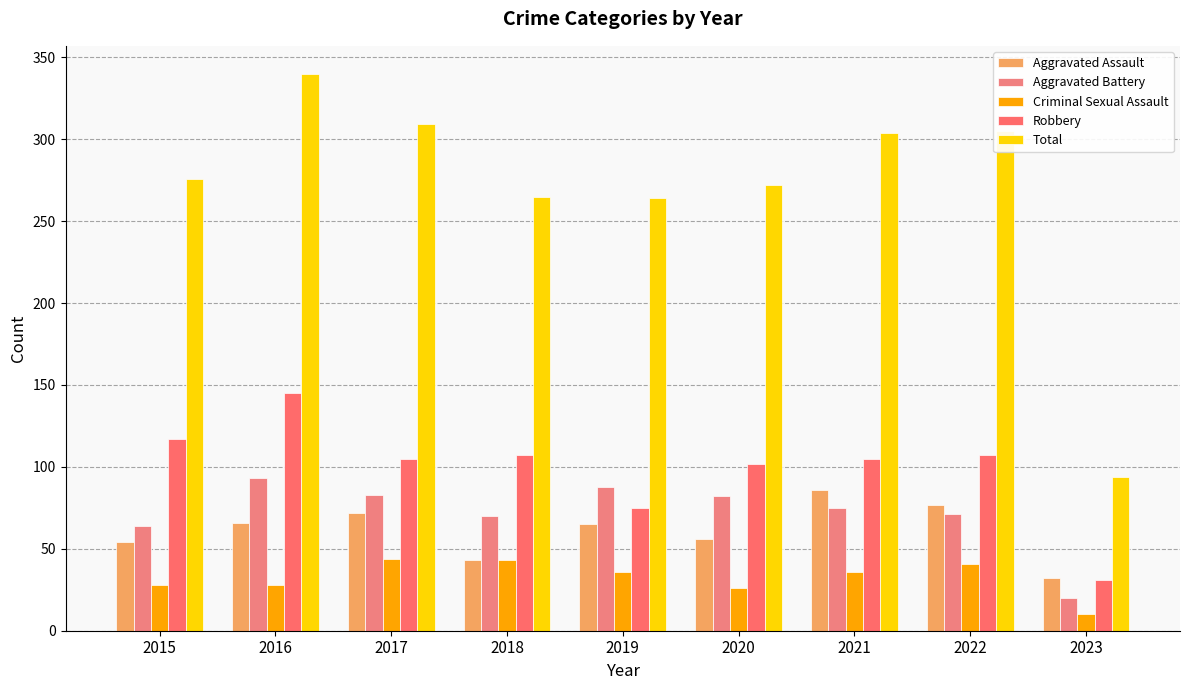

Which series has the widest spread of values?

Total